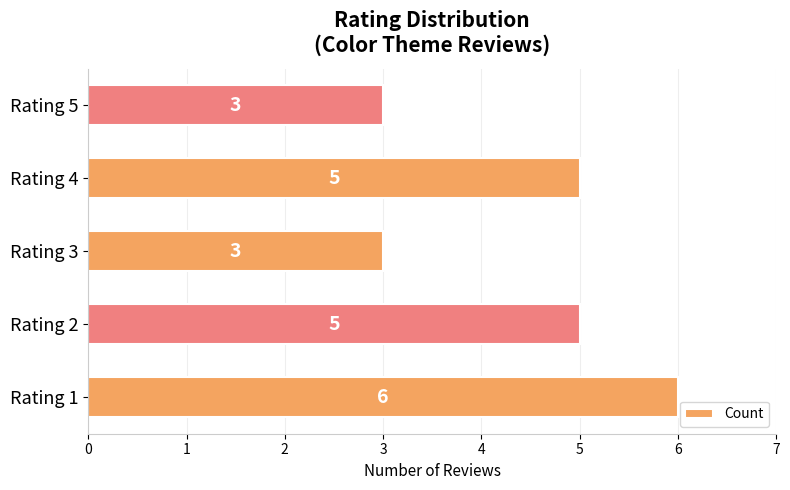

Reading bottom to top, what are all the values shown in this chart?

6	5	3	5	3